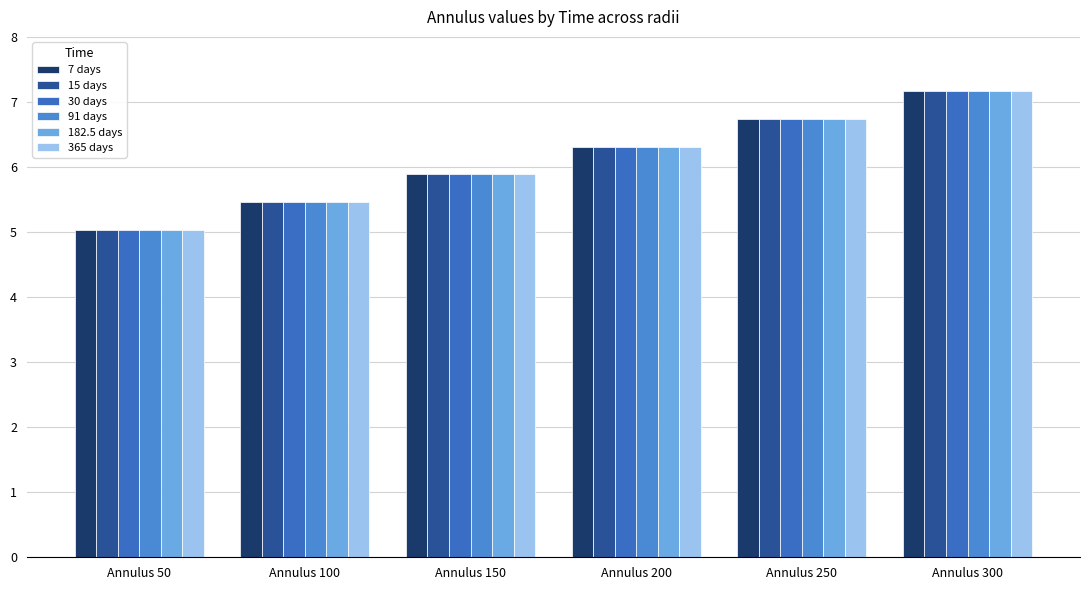

How many data points does each series have?

6